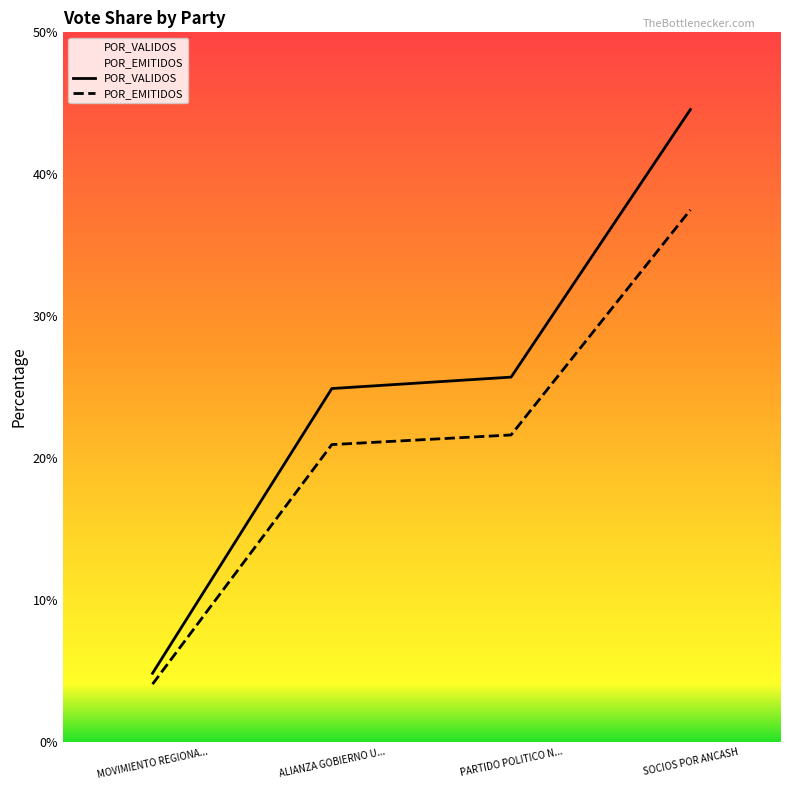

What is the spread (max minus min) of values at ALIANZA GOBIERNO U...?

3.9